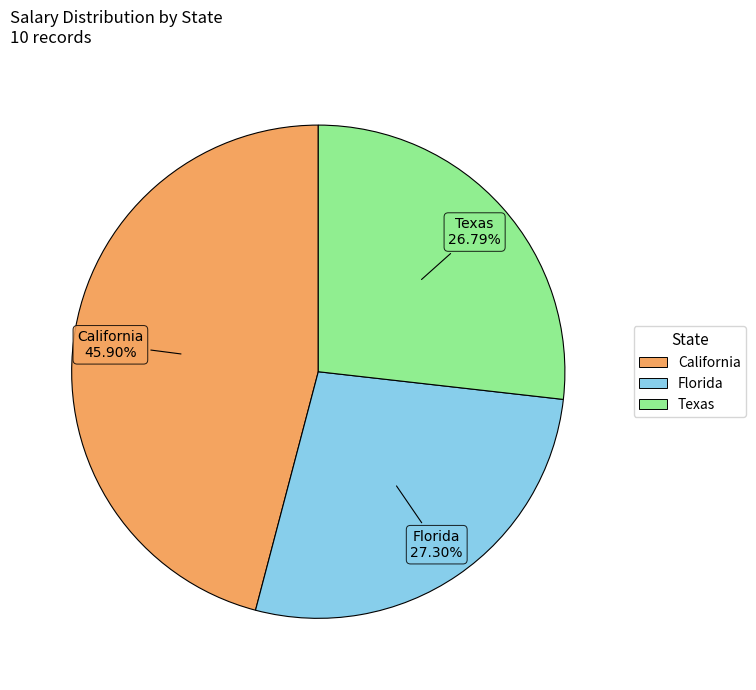

Is there a majority slice in this chart?

No